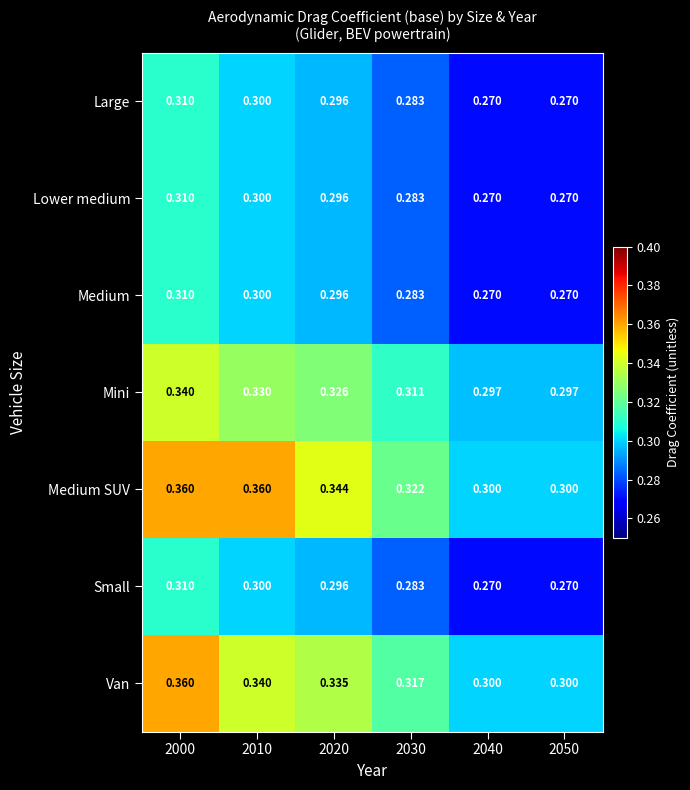

Between 2020 and 2050, which series saw the biggest shift?

Medium SUV